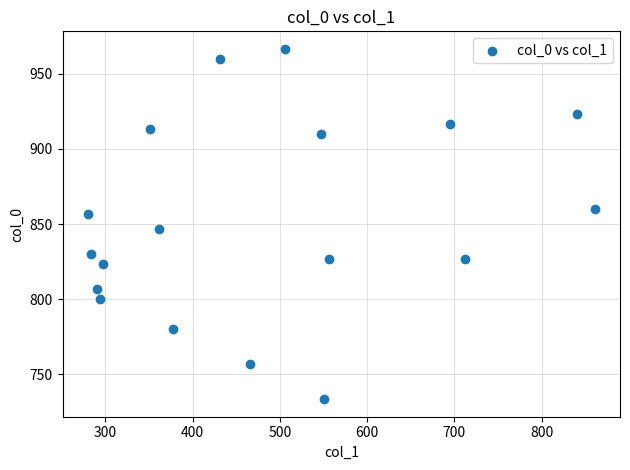

What Y value in the scatter plot is closest to 850?

846.7